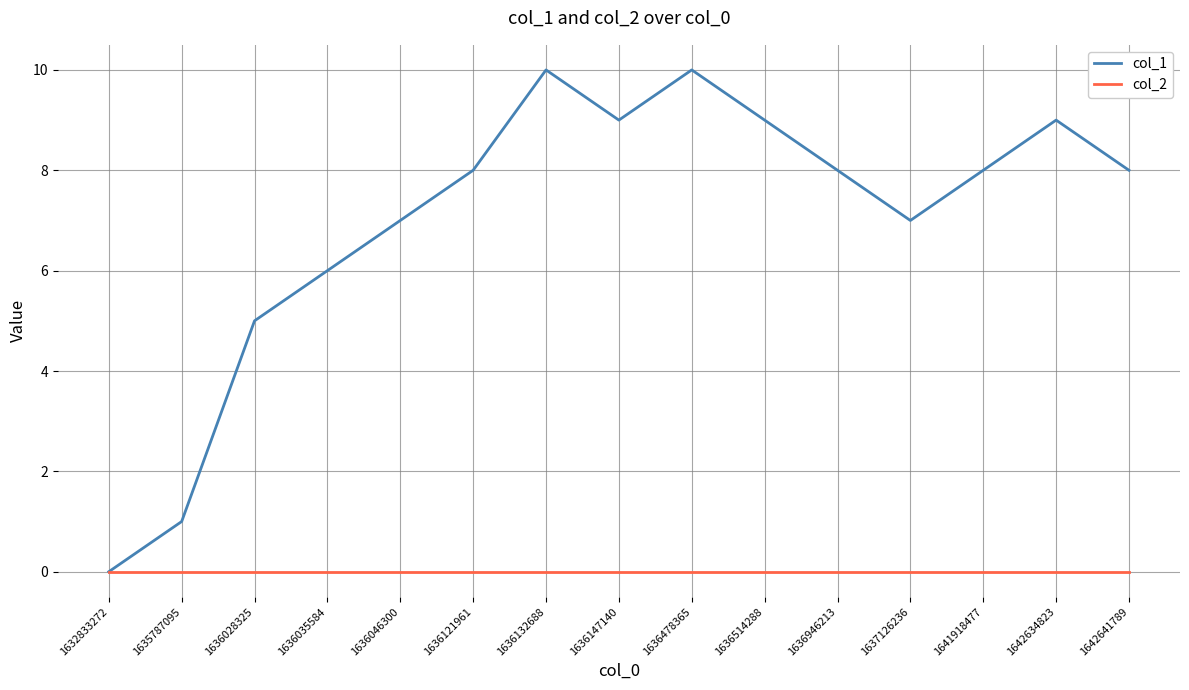

Which series has the widest spread of values?

col_1